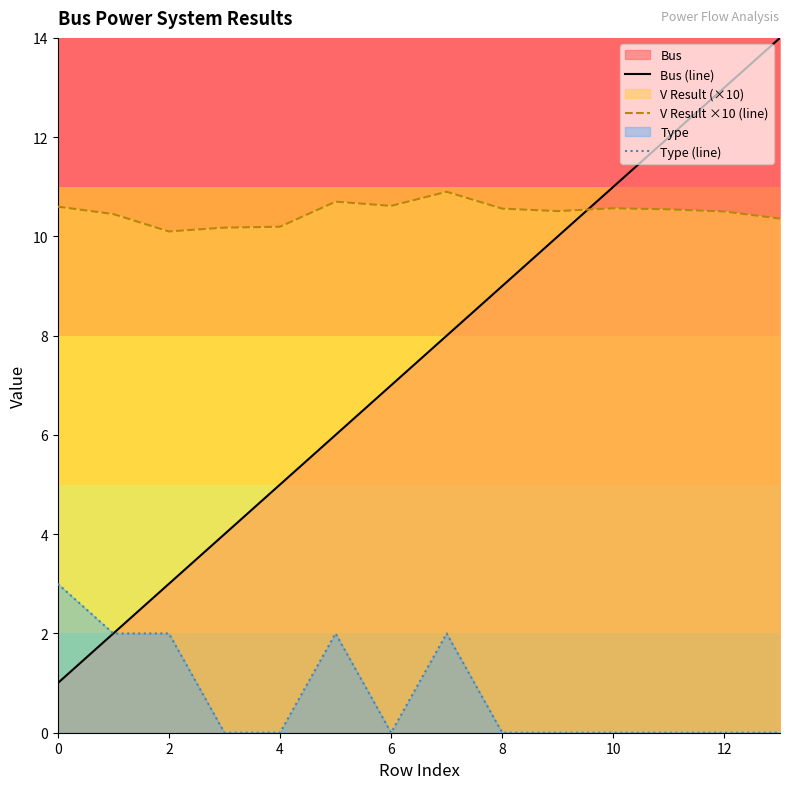

Between 8 and 10, which is larger?

10